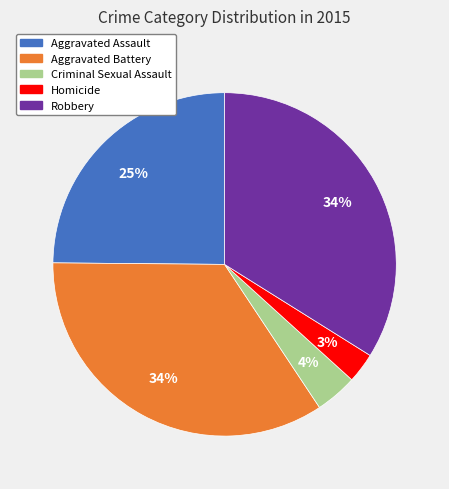

Is the sum of Homicide and Aggravated Assault greater than half?

No